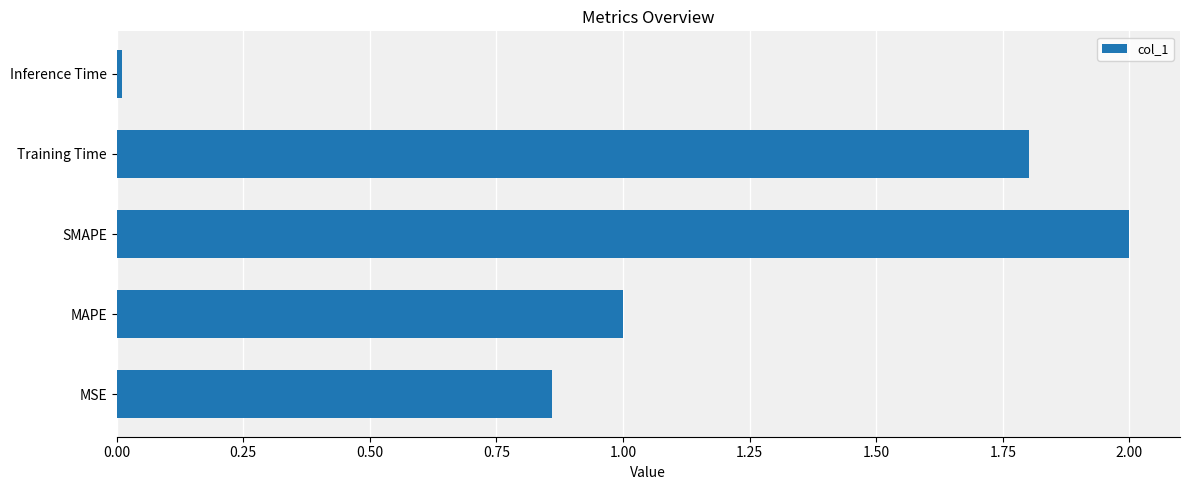

Between Inference Time and MSE, which is larger?

MSE